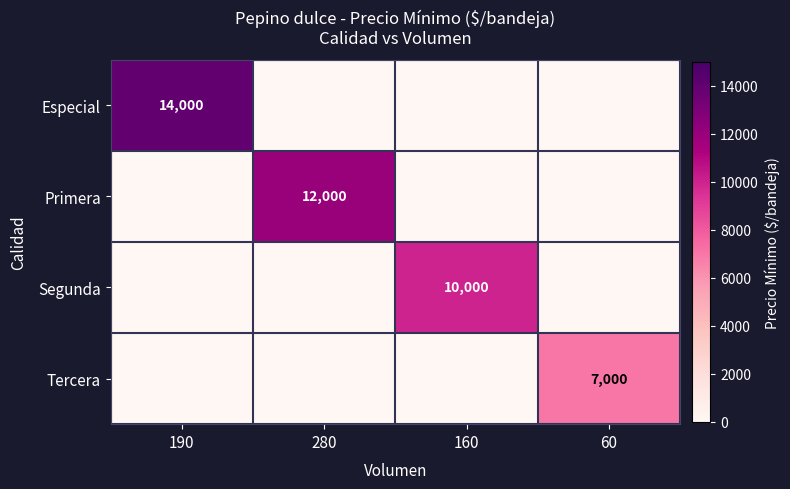

True or false: Especial has a value of 3009 at 190.

False